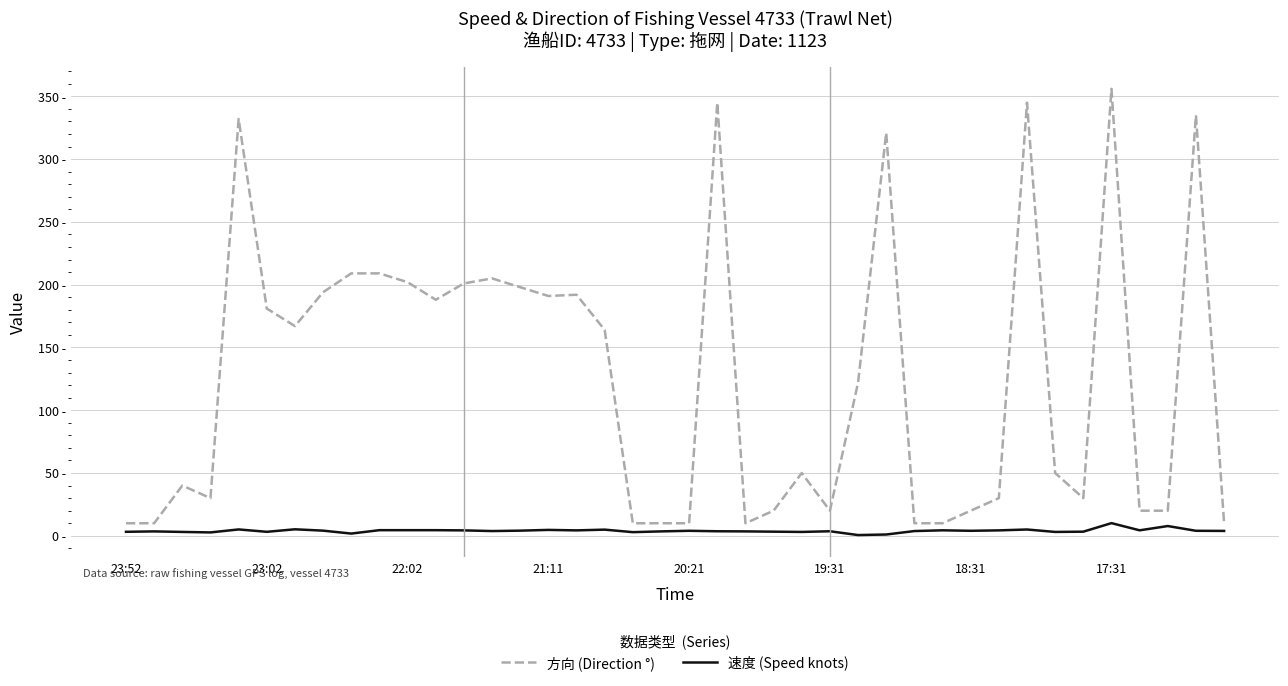

True or false: 速度 (Speed knots) and 方向 (Direction °) intersect in this chart.

False